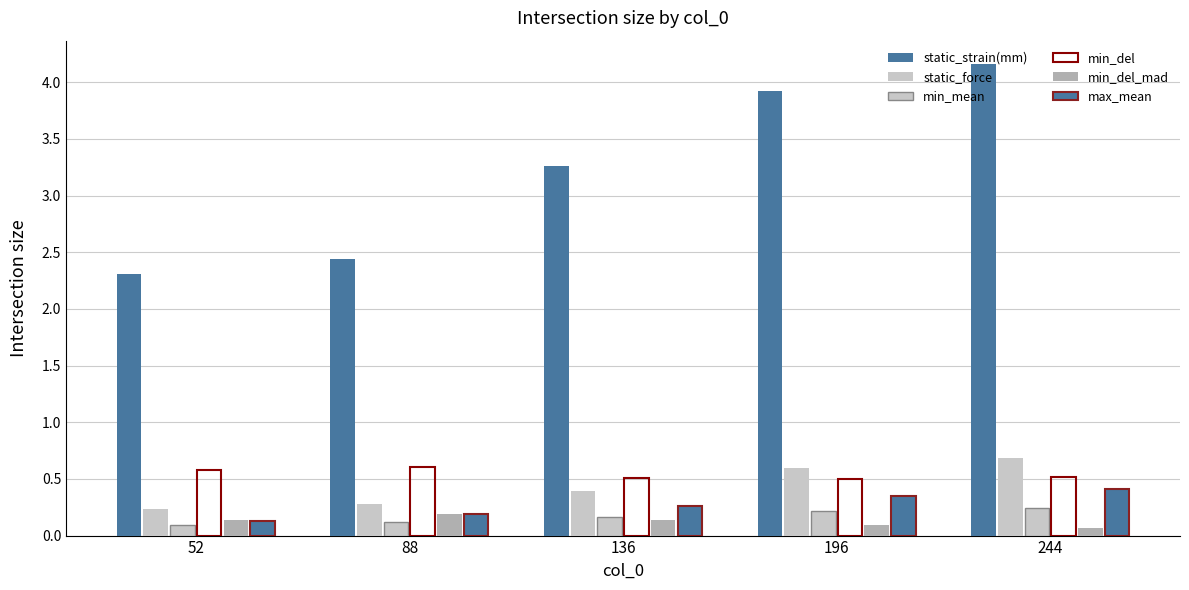

What is the minimum value for min_del?

0.5